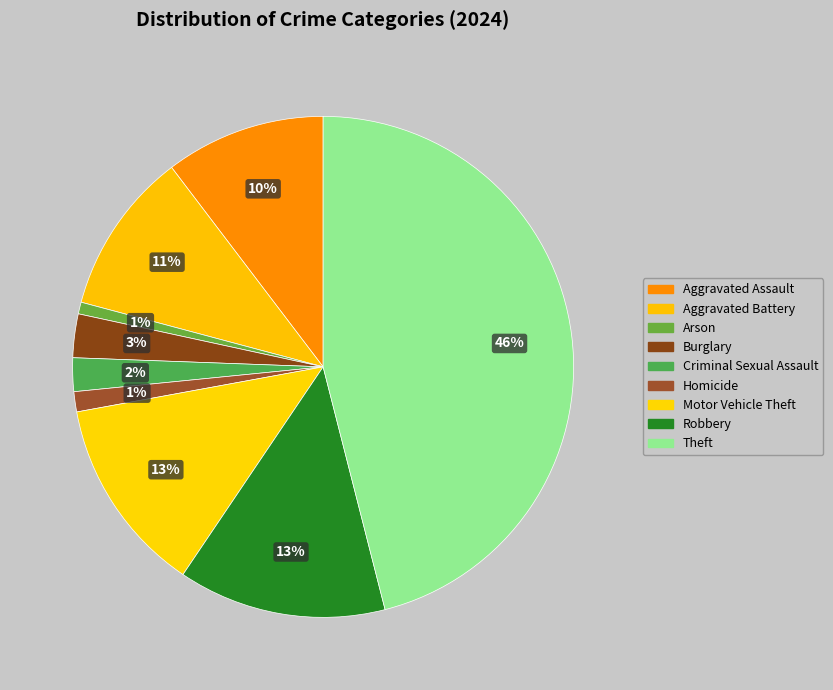

To the nearest percent, what is the combined percentage of Theft and Criminal Sexual Assault?

48%